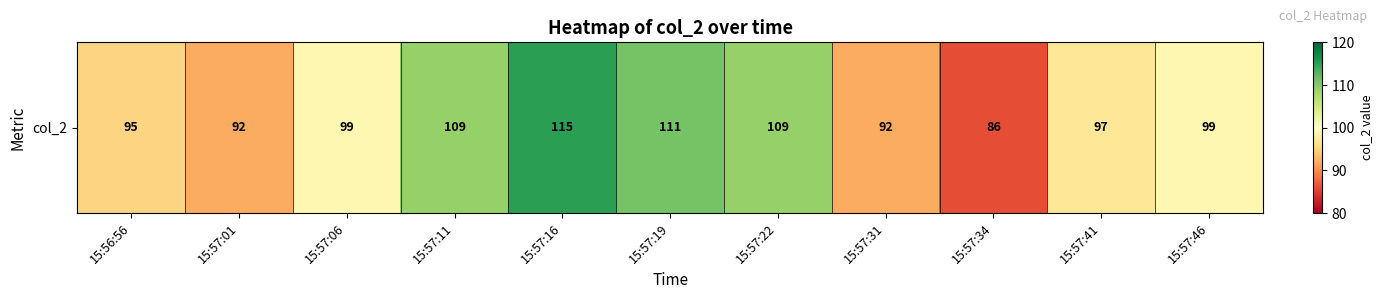

Reading right to left, what are all the values shown in this chart?

99	97	86	92	109	111	115	109	99	92	95